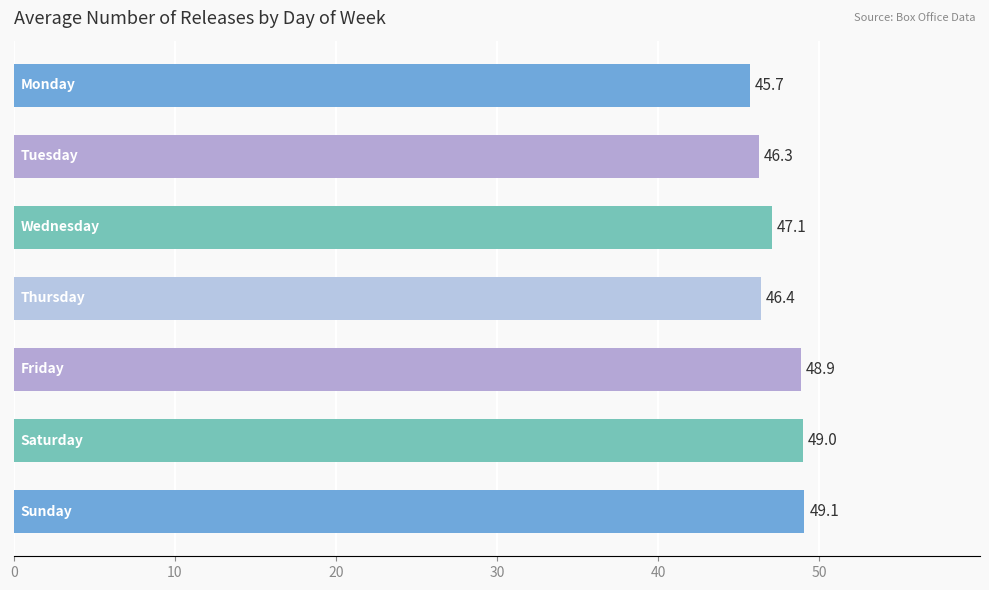

Reading bottom to top, what are all the values shown in this chart?

49.1	49.0	48.9	46.4	47.1	46.3	45.7